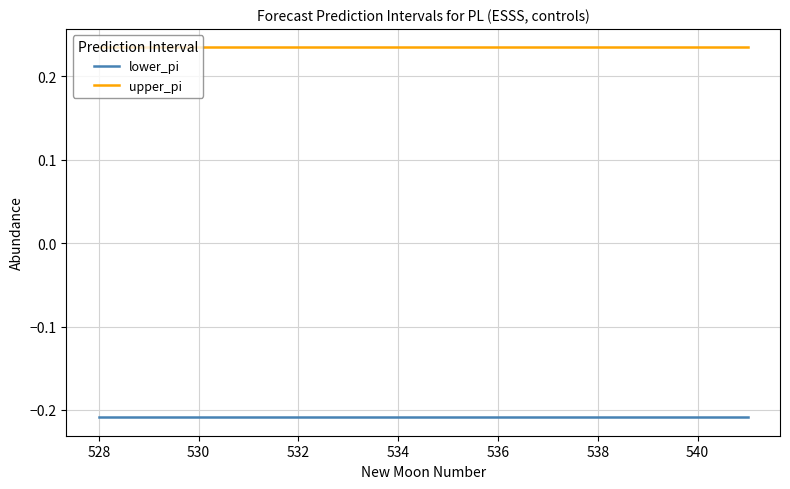

List the series in order of their overall mean, highest first.

upper_pi, lower_pi